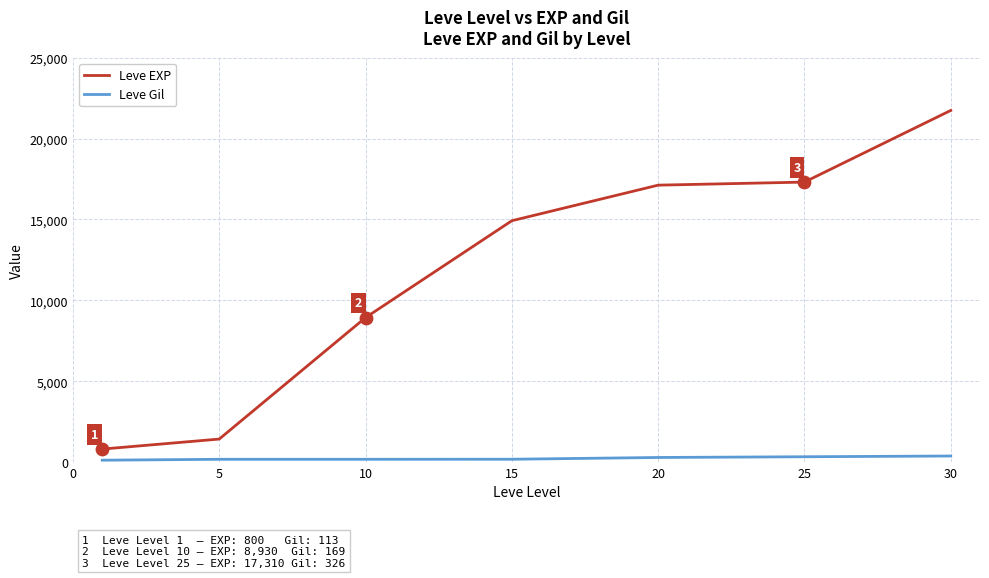

Which series has the largest total across all categories?

Leve EXP